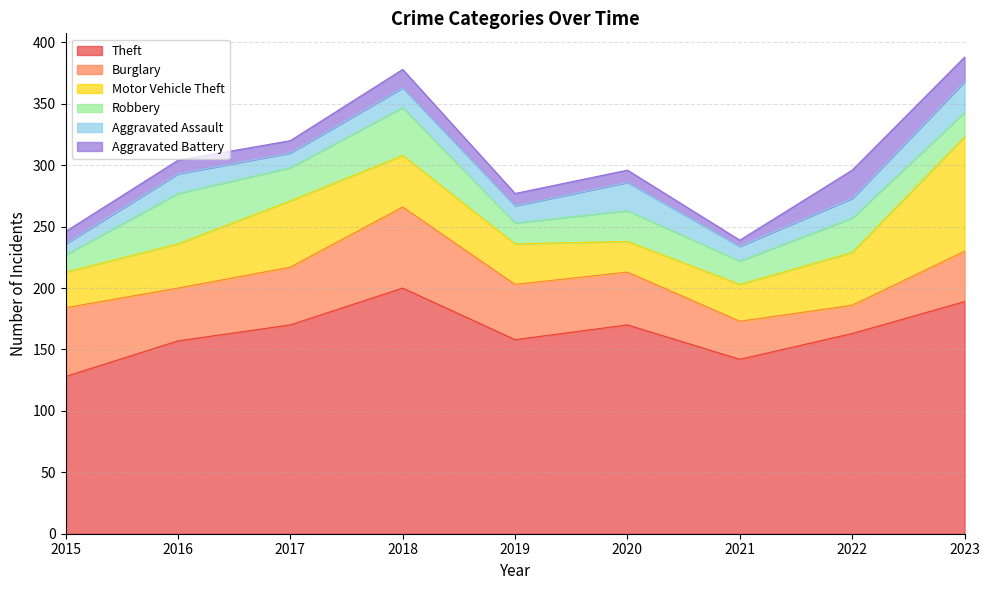

What is the value of the Aggravated Assault point at the 8th from the left?

16